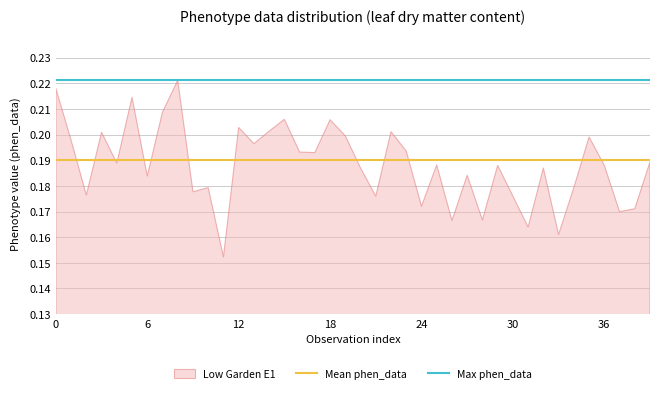

Is it true that the value at 0 is 0.0?

False